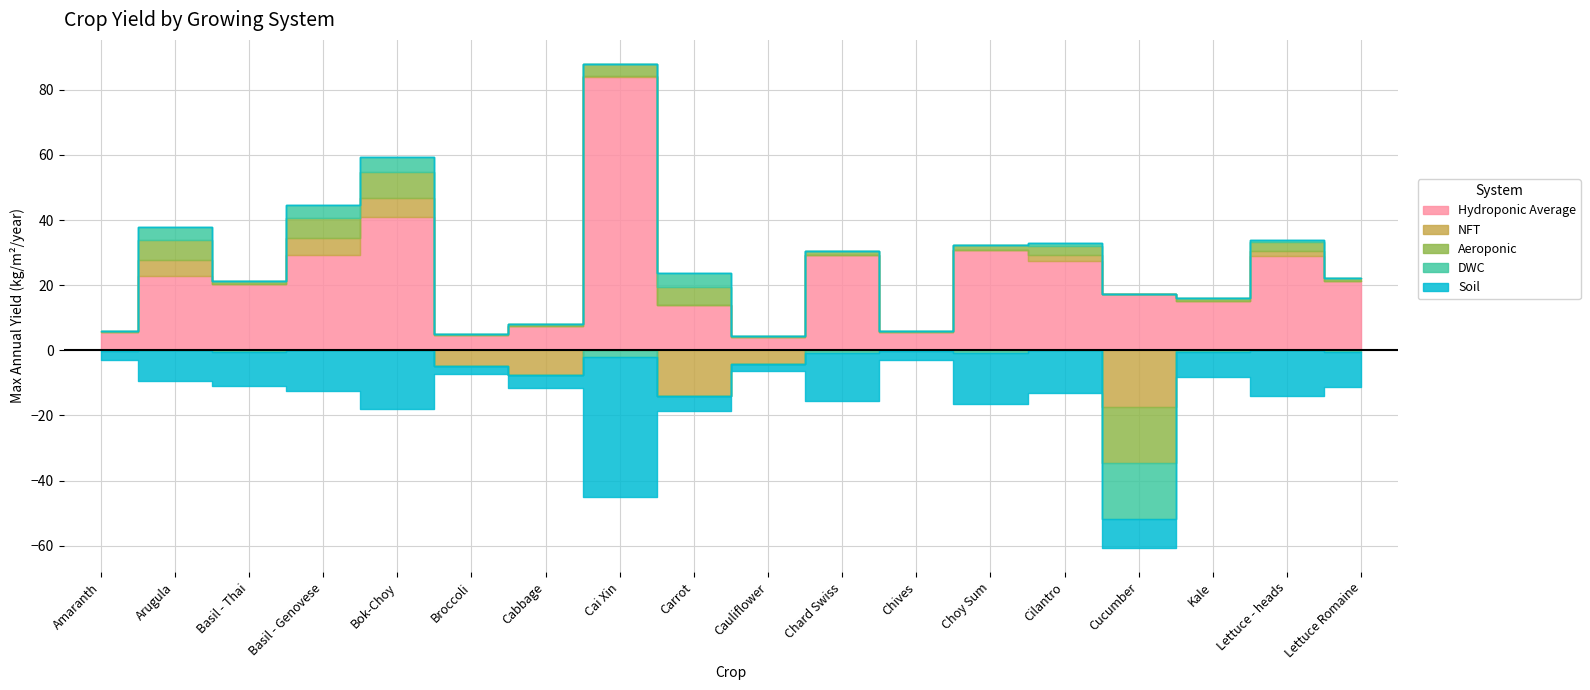

What is the label of the 15th point from the left?

Cucumber